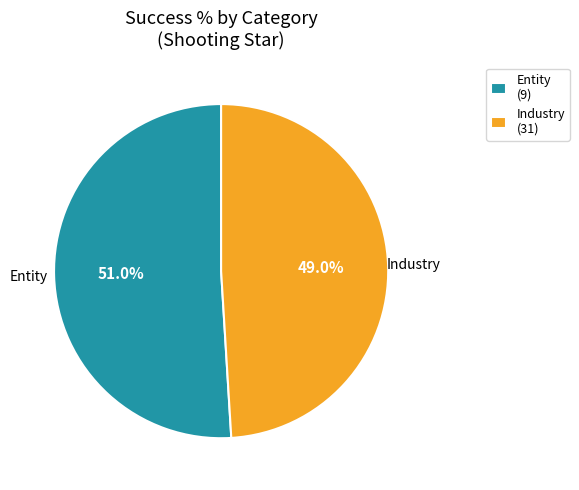

What is the majority slice?

Entity